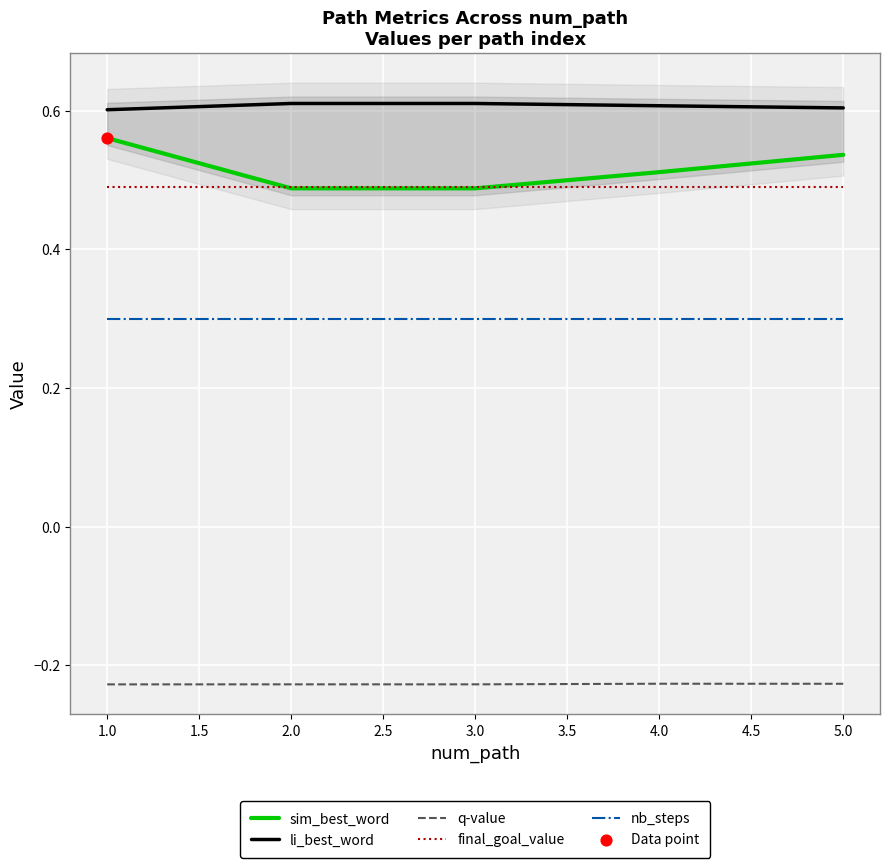

Is the value of final_goal_value at 4.0 greater than the value of sim_best_word at 4.0?

No